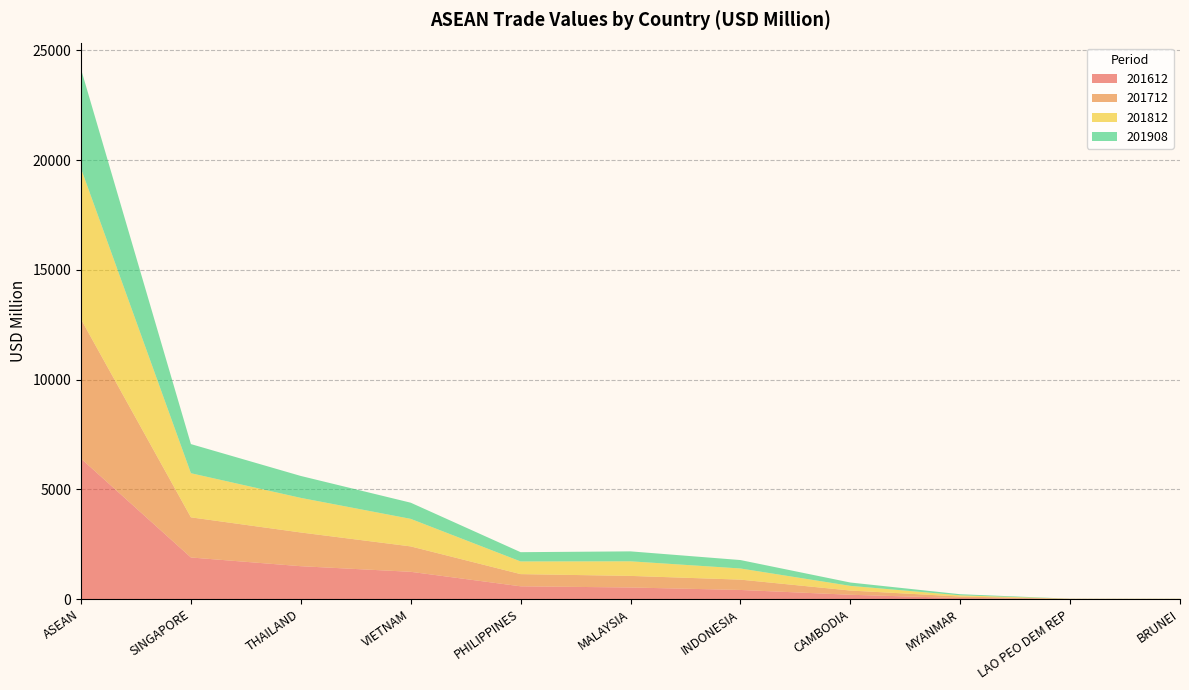

Reading left to right, list all the values displayed in this chart.

201612: ASEAN=6400.4	SINGAPORE=1893.9	THAILAND=1496.5	VIETNAM=1241.1	PHILIPPINES=580.0	MALAYSIA=526.5	INDONESIA=414.0	CAMBODIA=195.0	MYANMAR=45.4	LAO PEO DEM REP=5.0	BRUNEI=2.8
201712: ASEAN=6348.5	SINGAPORE=1829.7	THAILAND=1536.8	VIETNAM=1158.1	PHILIPPINES=556.1	MALAYSIA=528.1	INDONESIA=470.6	CAMBODIA=192.7	MYANMAR=69.6	LAO PEO DEM REP=3.7	BRUNEI=3.1
201812: ASEAN=6869.2	SINGAPORE=2010.4	THAILAND=1576.7	VIETNAM=1254.5	PHILIPPINES=577.2	MALAYSIA=665.0	INDONESIA=508.2	CAMBODIA=213.2	MYANMAR=54.1	LAO PEO DEM REP=5.3	BRUNEI=4.7
201908: ASEAN=4532.2	SINGAPORE=1327.6	THAILAND=999.0	VIETNAM=737.2	PHILIPPINES=422.6	MALAYSIA=453.2	INDONESIA=384.5	CAMBODIA=152.5	MYANMAR=50.6	LAO PEO DEM REP=2.5	BRUNEI=2.4